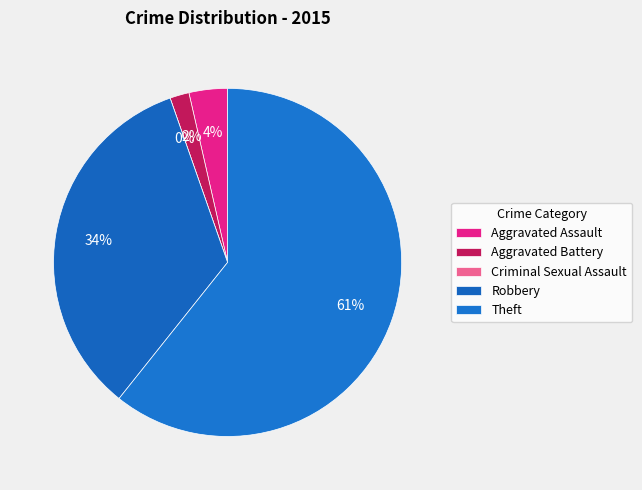

How many segments does this pie chart have?

5